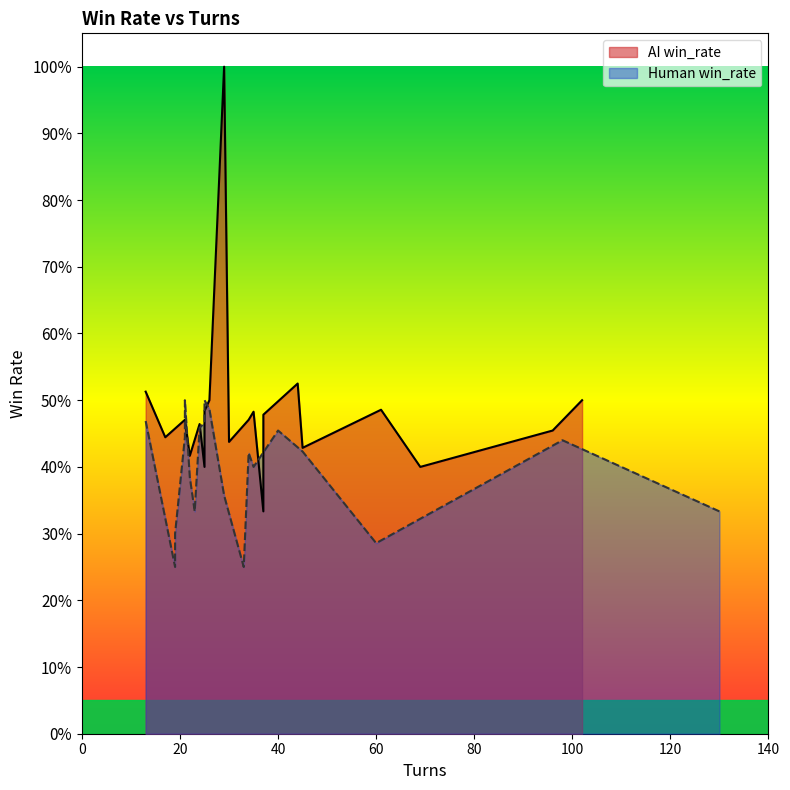

Rank the series at 9 from highest to lowest value.

AI_win_rate, Human_win_rate